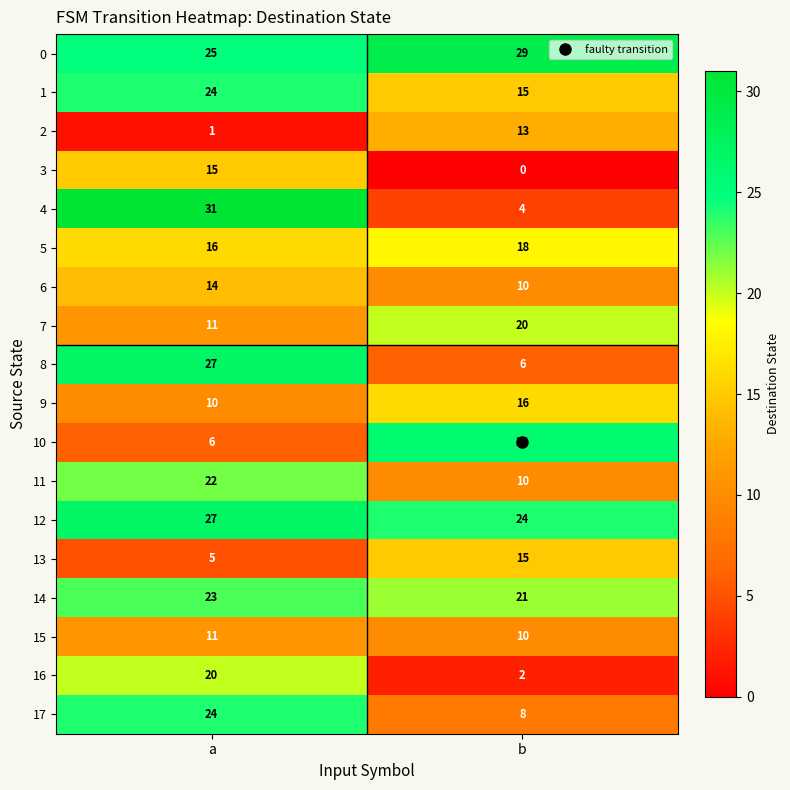

Which series changed the most between a and b?

4